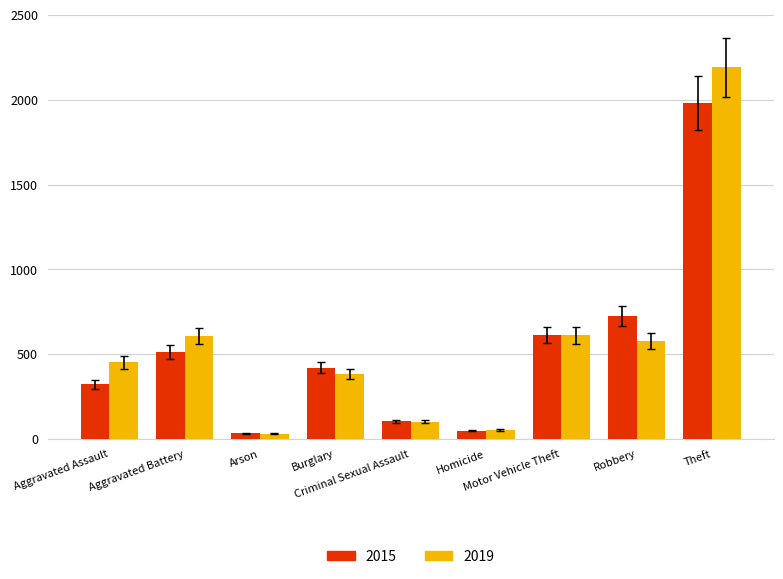

What is the average value of the 2019 series?

556